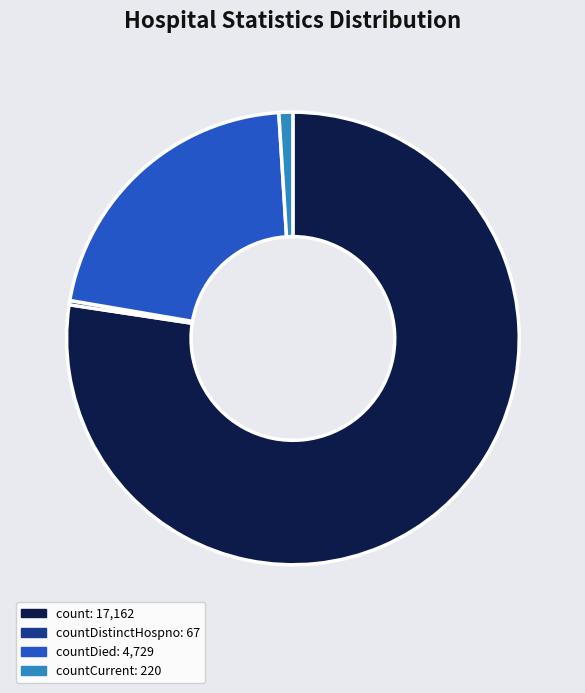

Does any single category account for the majority?

Yes